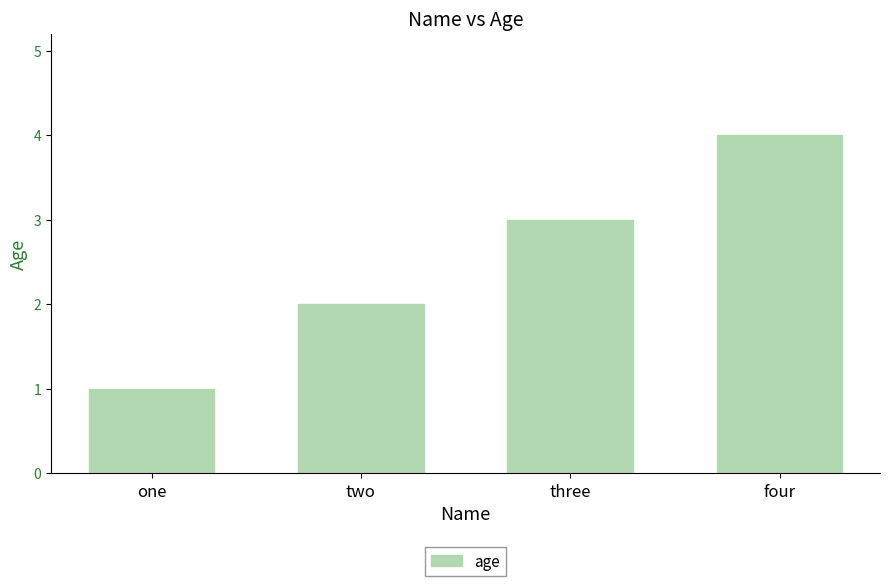

At which label is the value closest to 2?

two